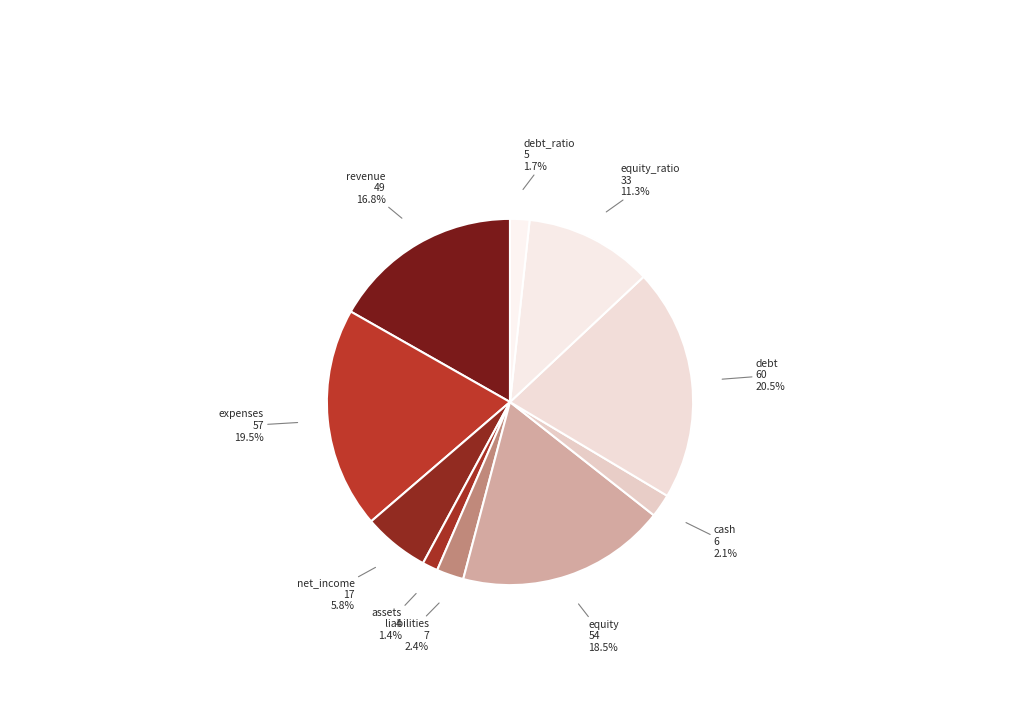

Does any single category account for the majority?

No